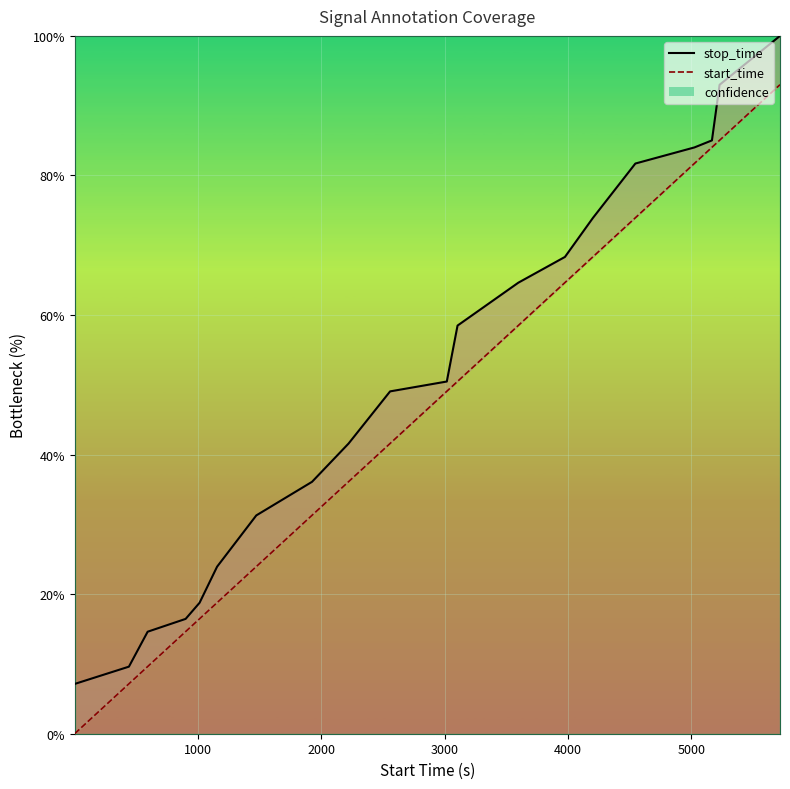

At which label does start_time first exceed 49?

3018.0